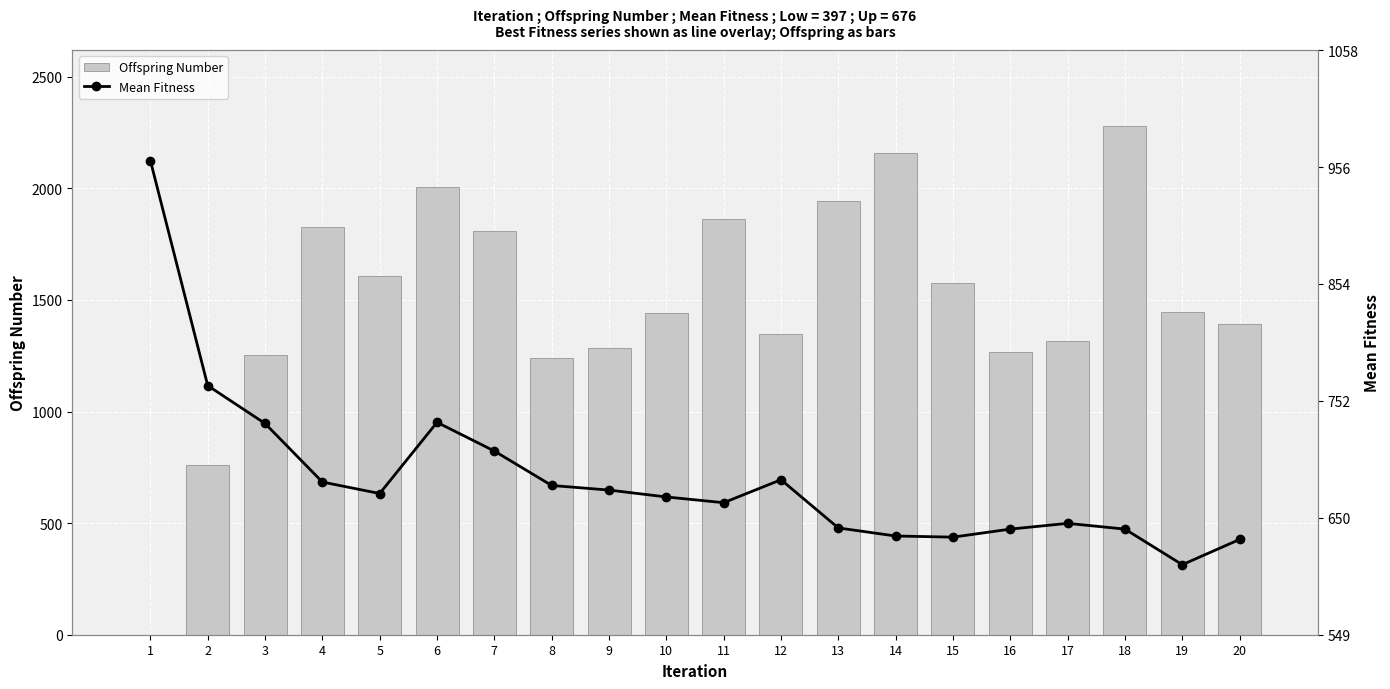

How many groups of bars are there?

20